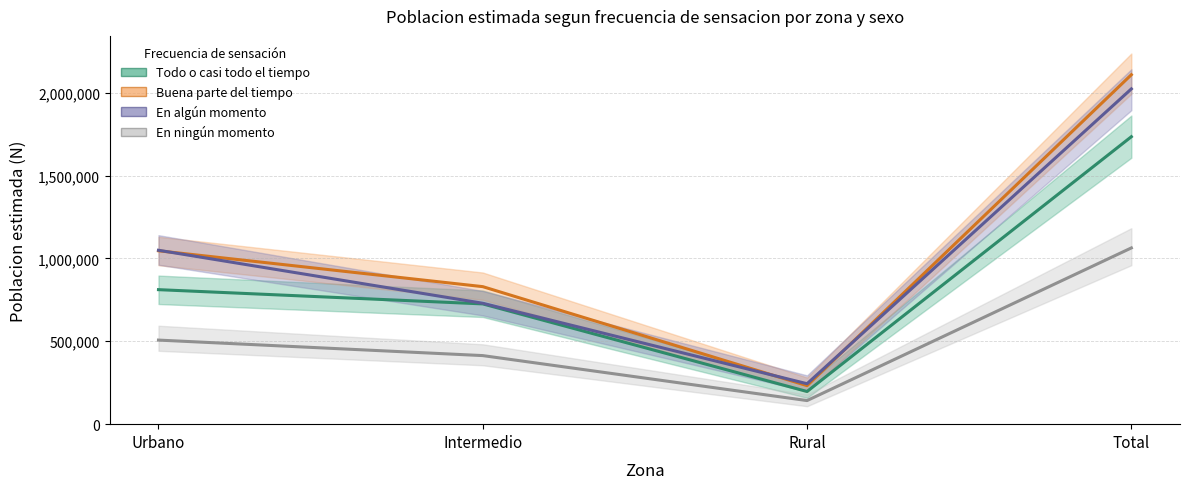

How many values in the En algún momento series are below 1049126?

2